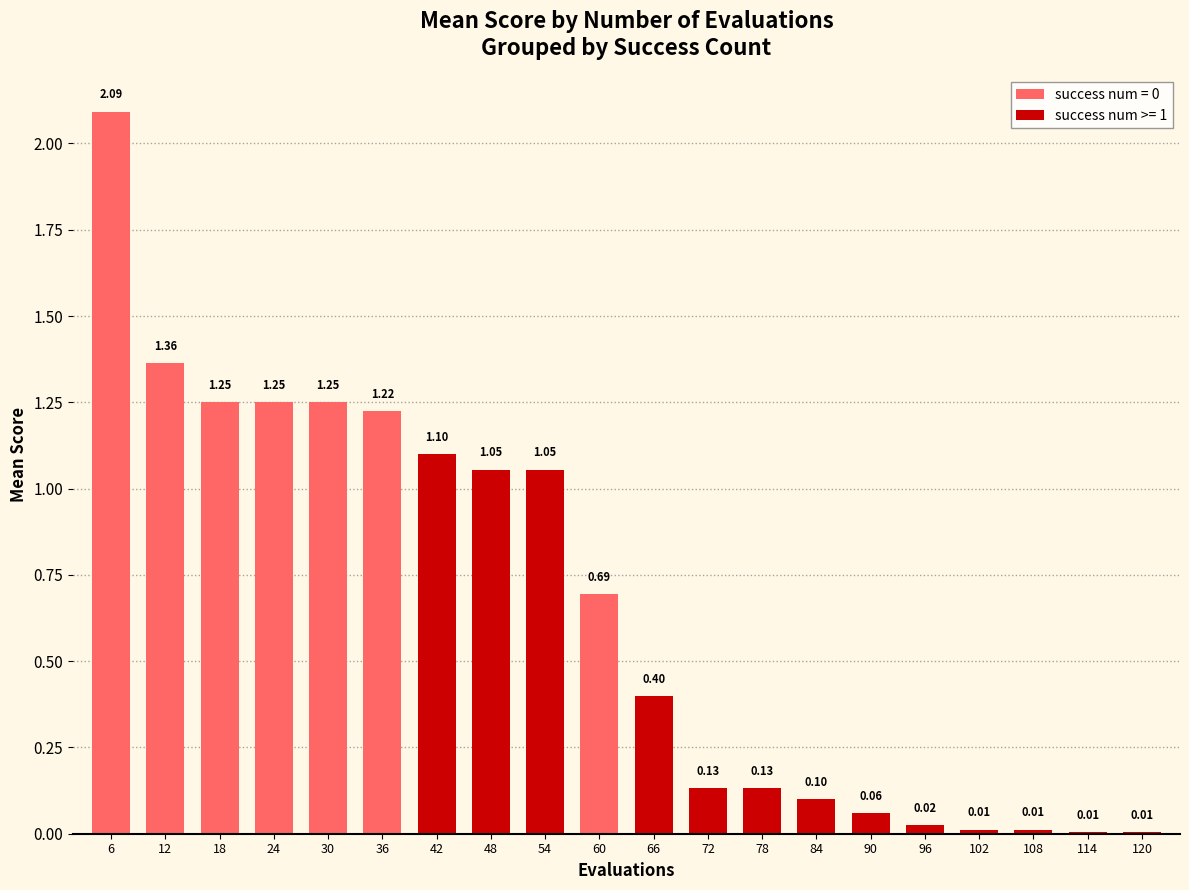

What is the sum of all values?

13.2